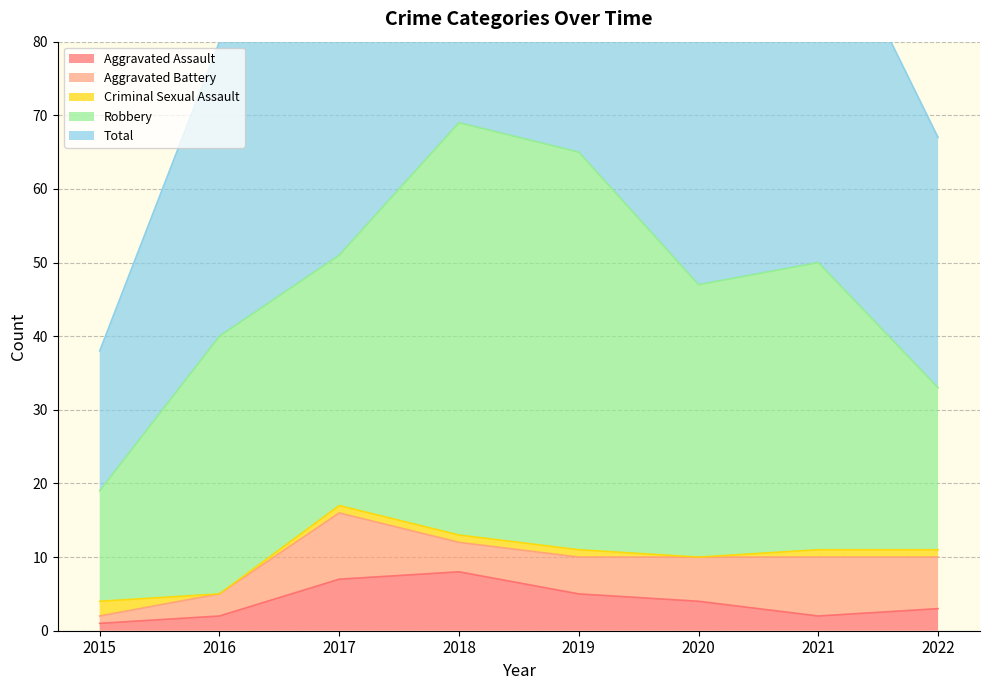

What is the lowest value of the Aggravated Battery series?

1